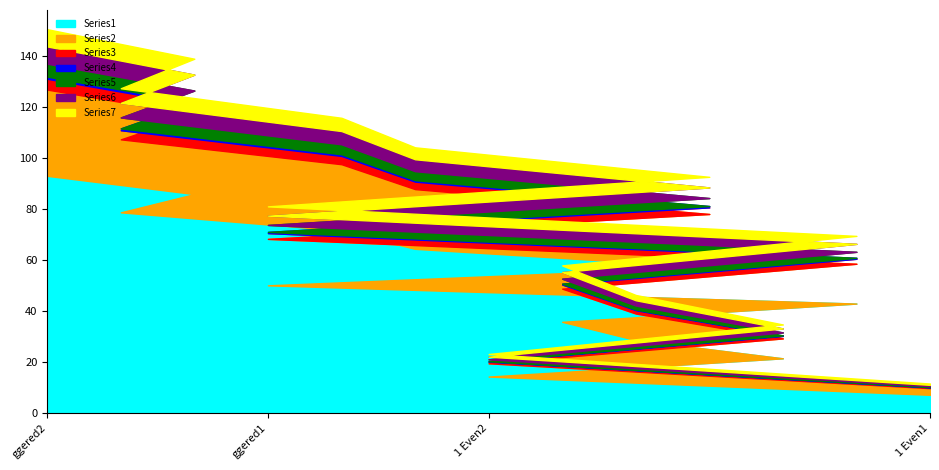

Does the chart have visible grid lines?

No